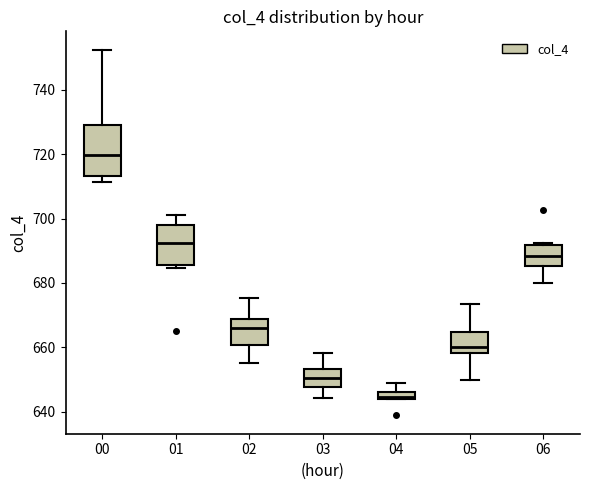

Where is the upper edge of the box at x = 04 on the y-axis? The values are not printed on the chart, so give them approximately, as read against the axis.

646